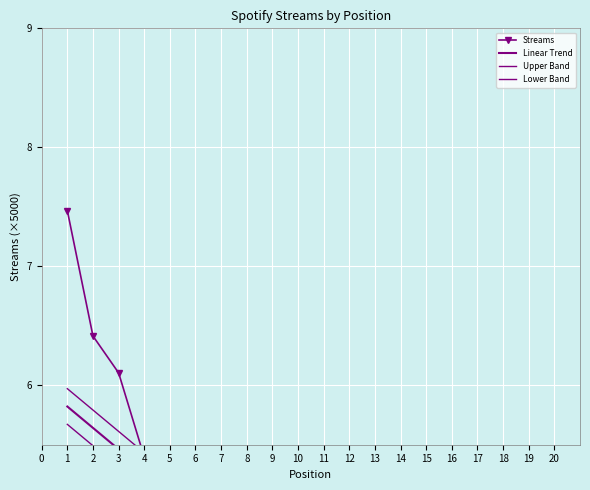

What is the maximum value shown in the chart?

7.5